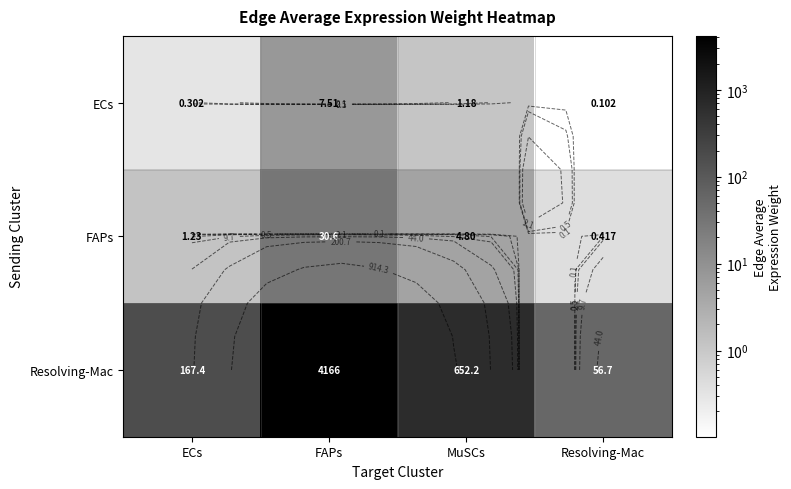

Is the value of ECs at ECs greater than the value of Resolving-Mac at FAPs?

No